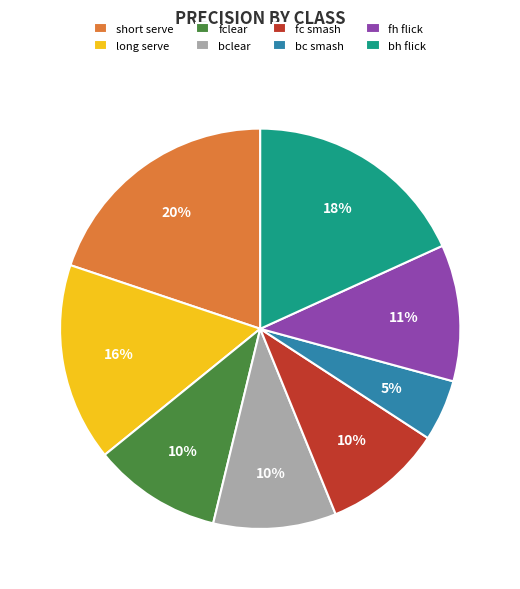

How many slices are in this pie chart?

8